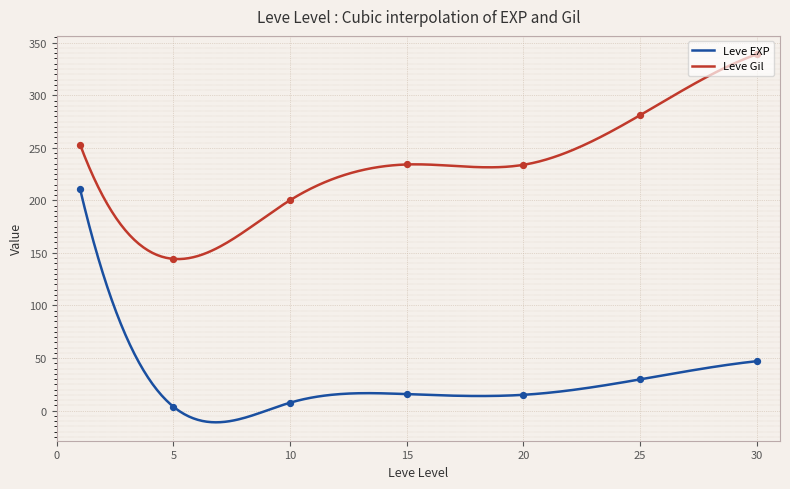

At which category is the sum across all series the highest?

1